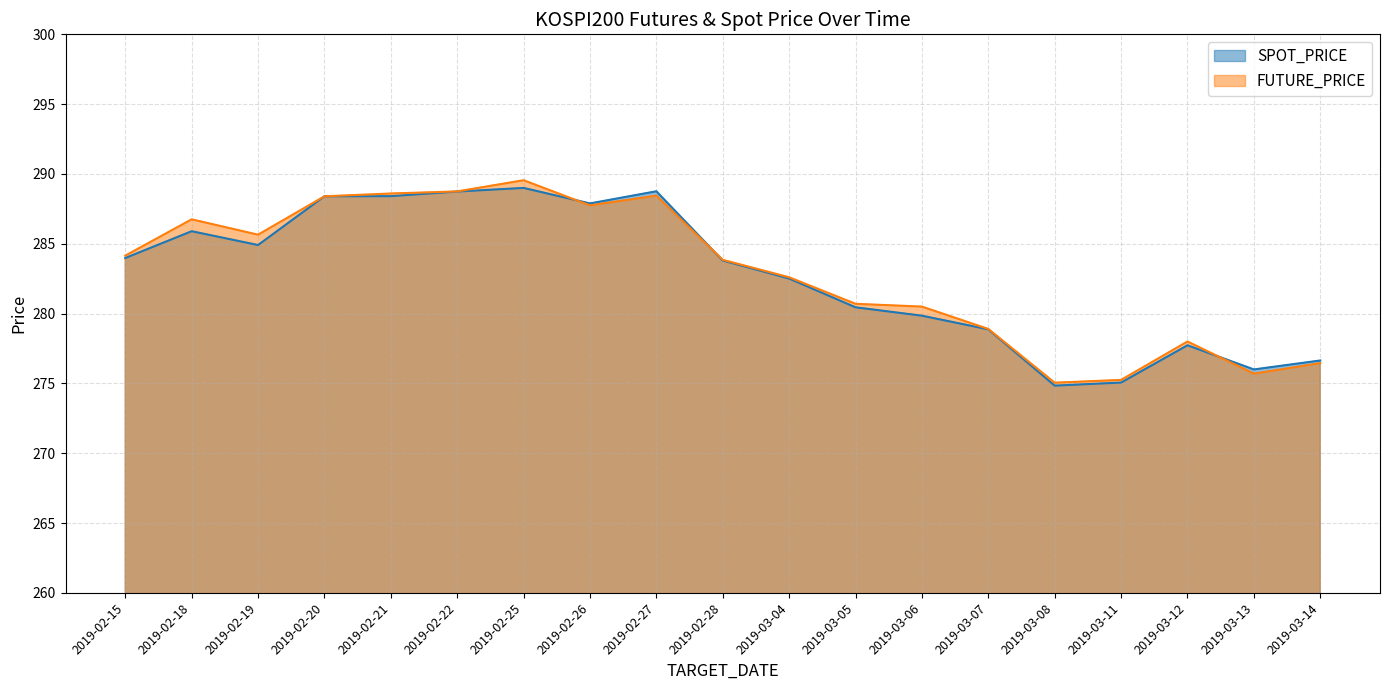

List the series in order of their peak value, highest first.

FUTURE_PRICE, SPOT_PRICE